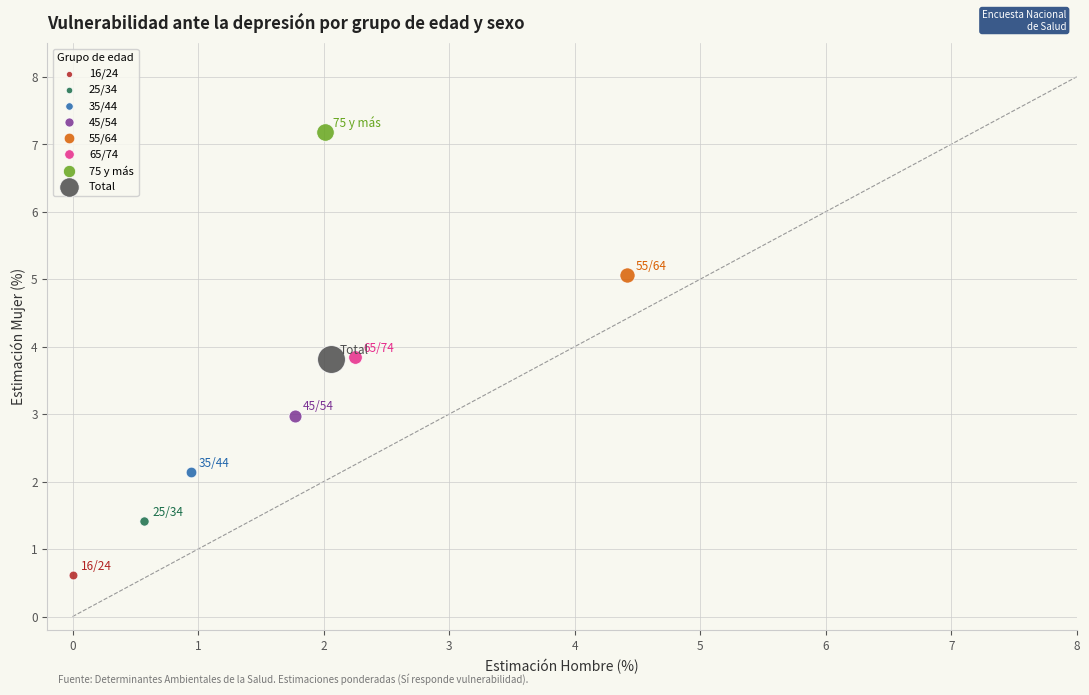

What are all the series names shown in the legend?

16/24, 25/34, 35/44, 45/54, 55/64, 65/74, 75 y más, Total